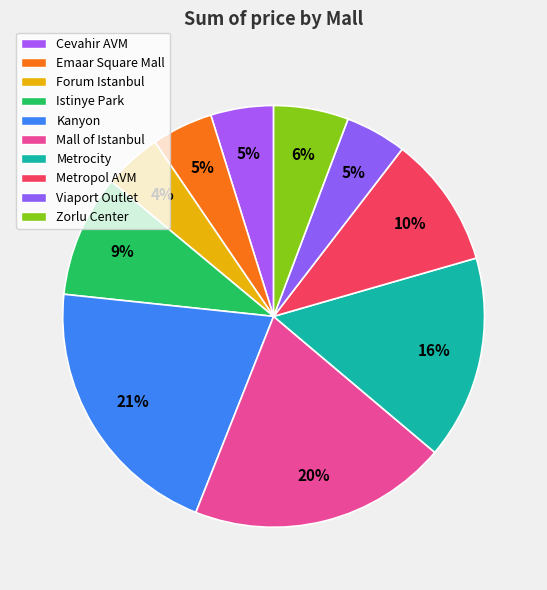

To the nearest percent, what percentage of the pie is Zorlu Center?

6%